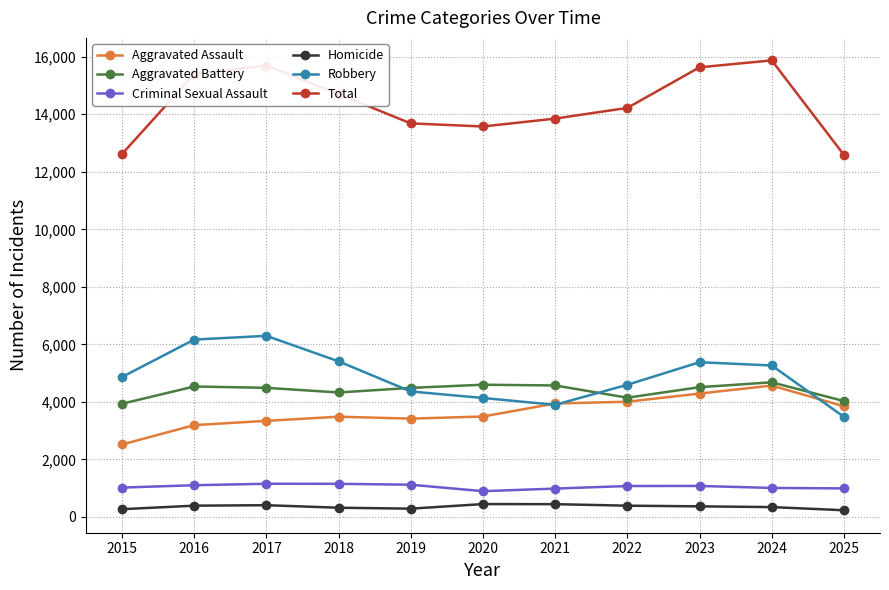

True or false: Criminal Sexual Assault and Total cross at least once.

False